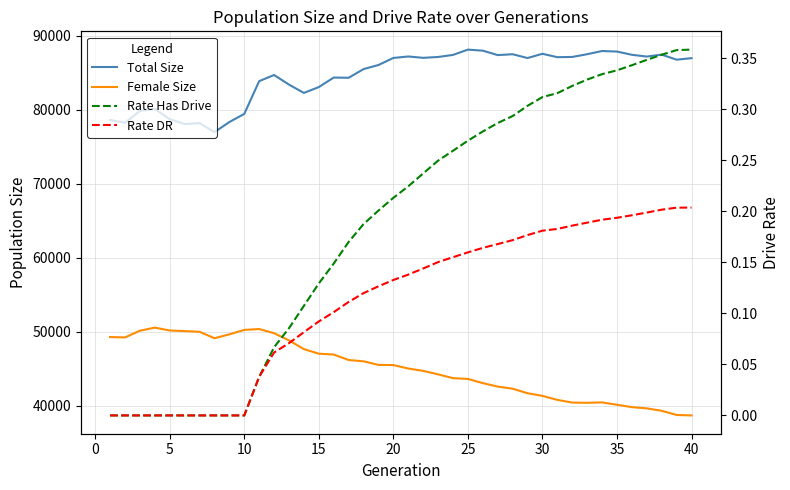

Count the number of data series in this chart.

4